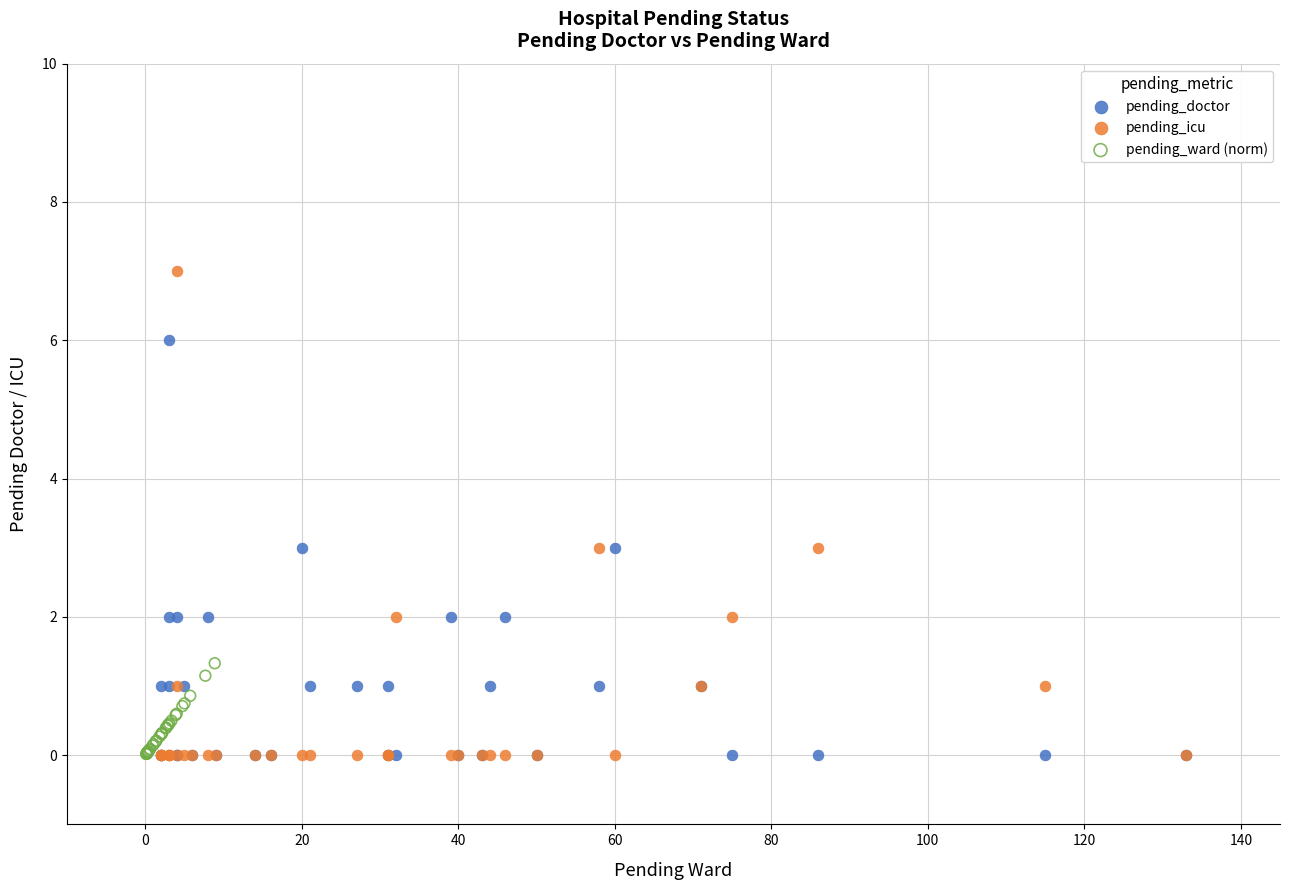

Which series reaches the maximum Y coordinate?

pending_icu